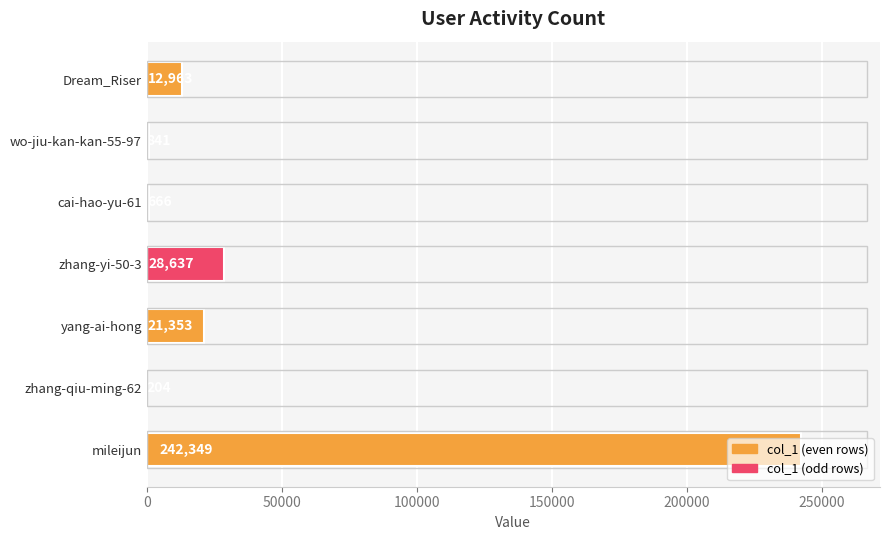

At which category does the chart reach its peak across all series?

mileijun